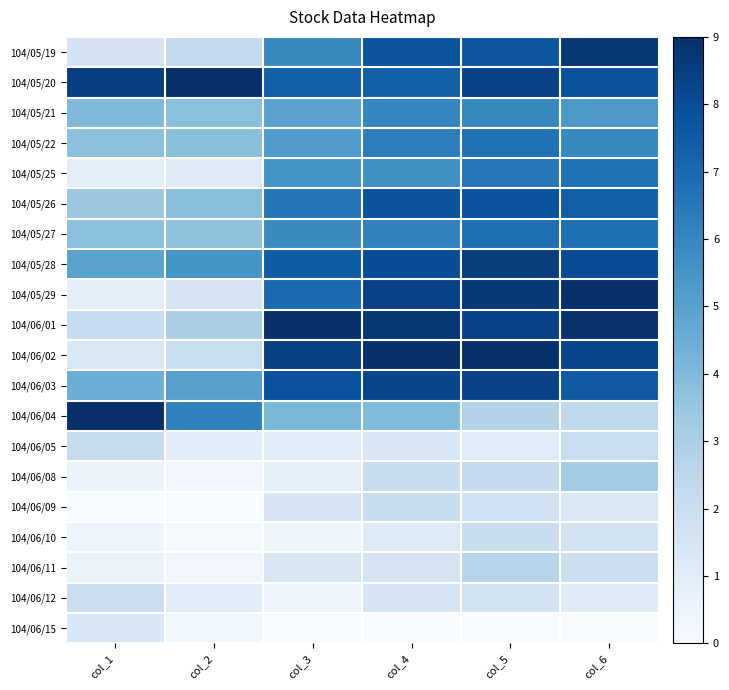

At how many categories does at least one series exceed 0?

6